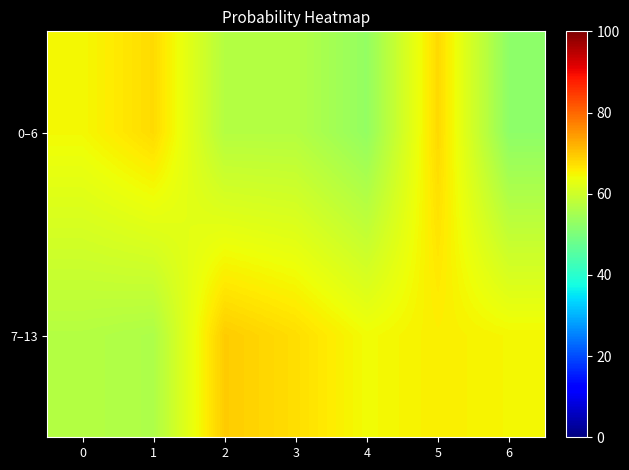

Reading left to right, transcribe all the data shown in this chart.

0–6: 0=64.6	1=67.7	2=56.9	3=56.9	4=53.0	5=67.9	6=52.3
7–13: 0=56.9	1=56.1	2=69.3	3=67.4	4=64.2	5=65.6	6=64.8